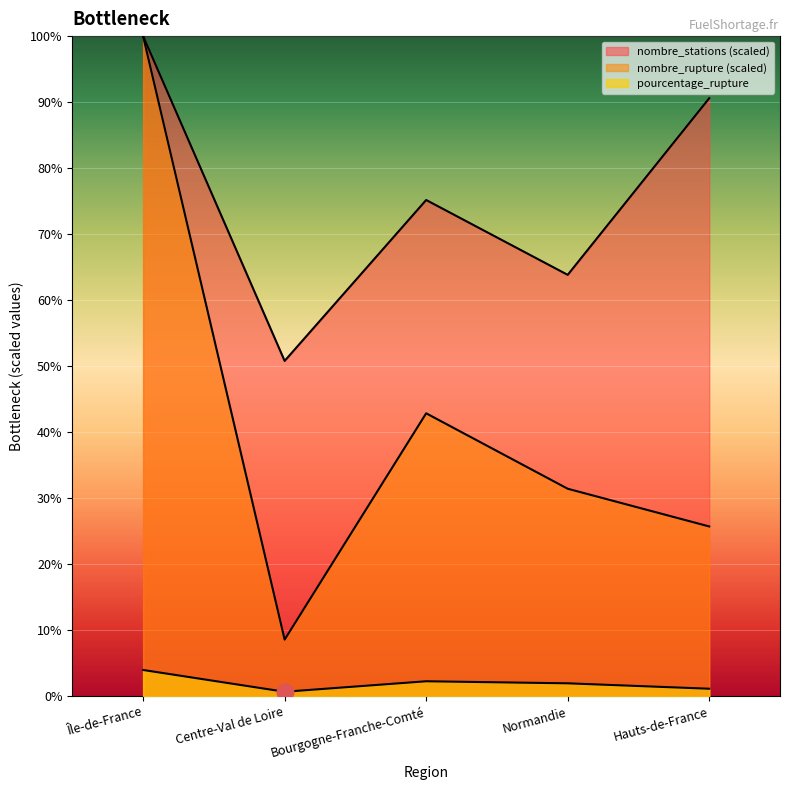

Which category has the lowest value in the pourcentage_rupture series?

Centre-Val de Loire